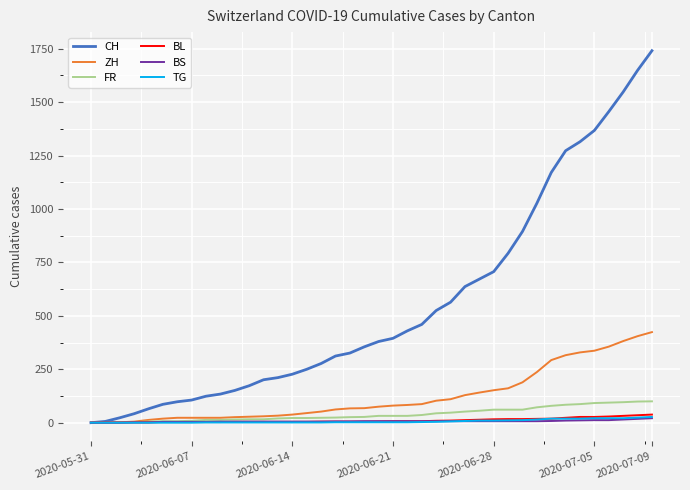

Which series has the largest total across all categories?

CH